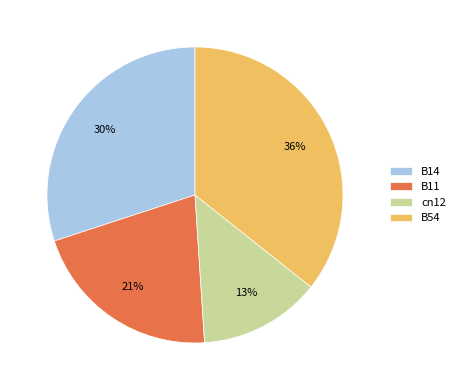

To the nearest percent, what is the average slice percentage?

25%